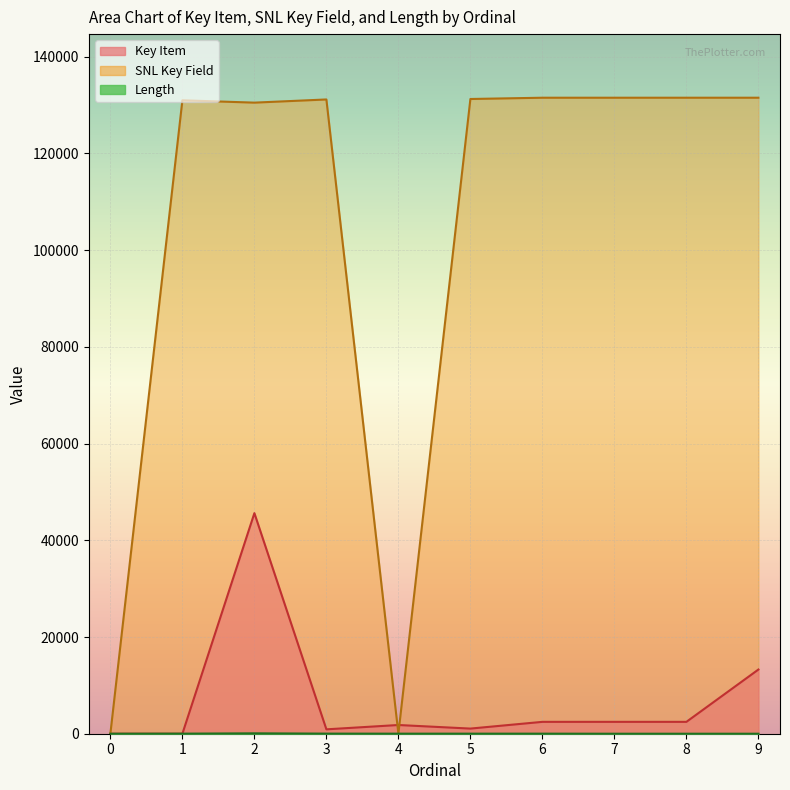

What are all the series names shown in the legend?

Key Item, SNL Key Field, Length